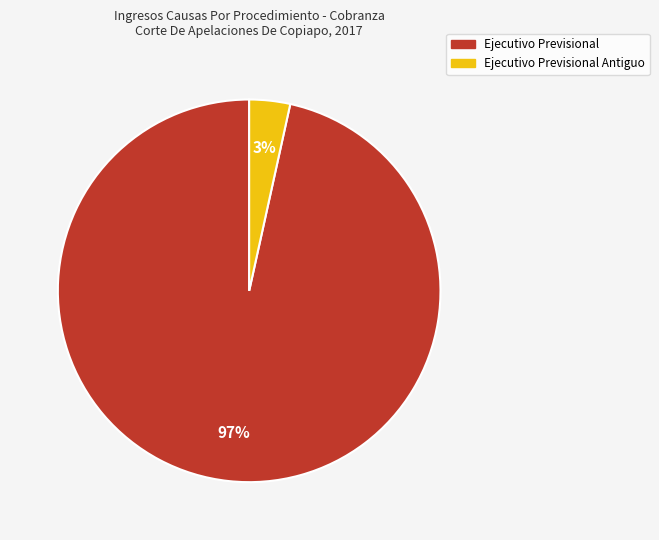

To the nearest percent, what is the average slice percentage?

50%